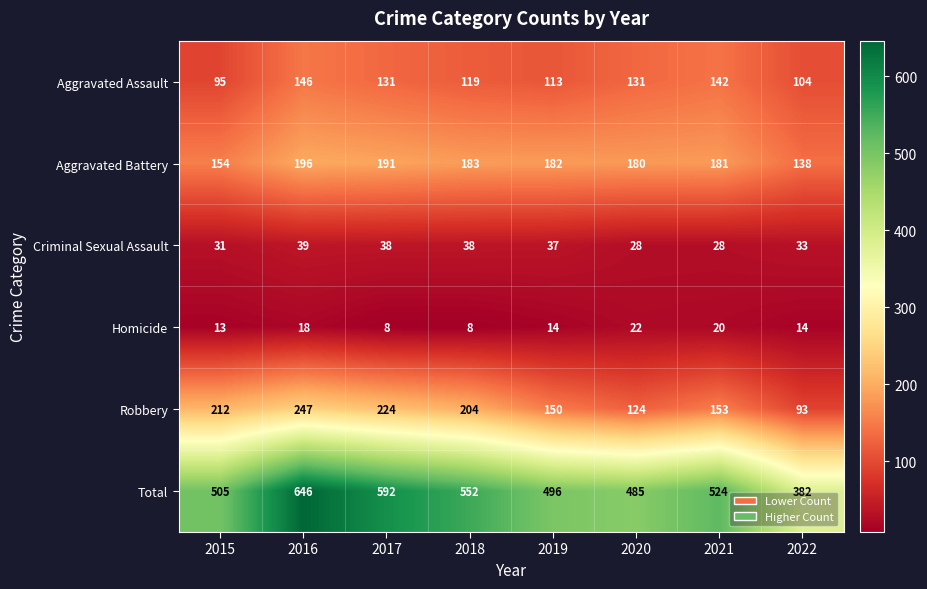

What is the difference between the maximum and minimum values in the Aggravated Battery series?

58